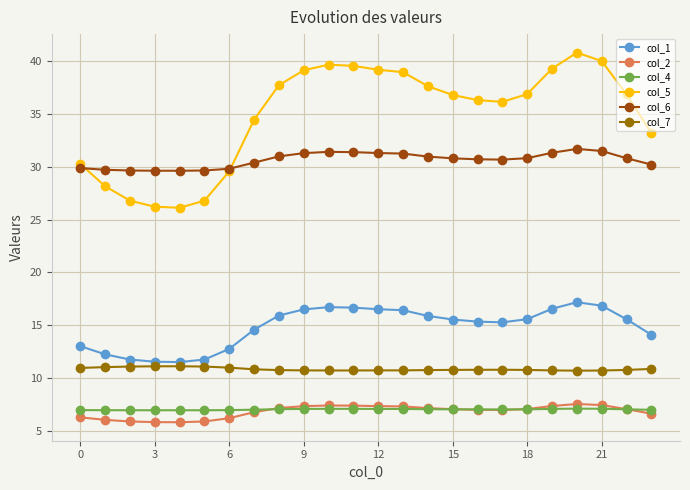

Which series has the largest range (max minus min)?

col_5